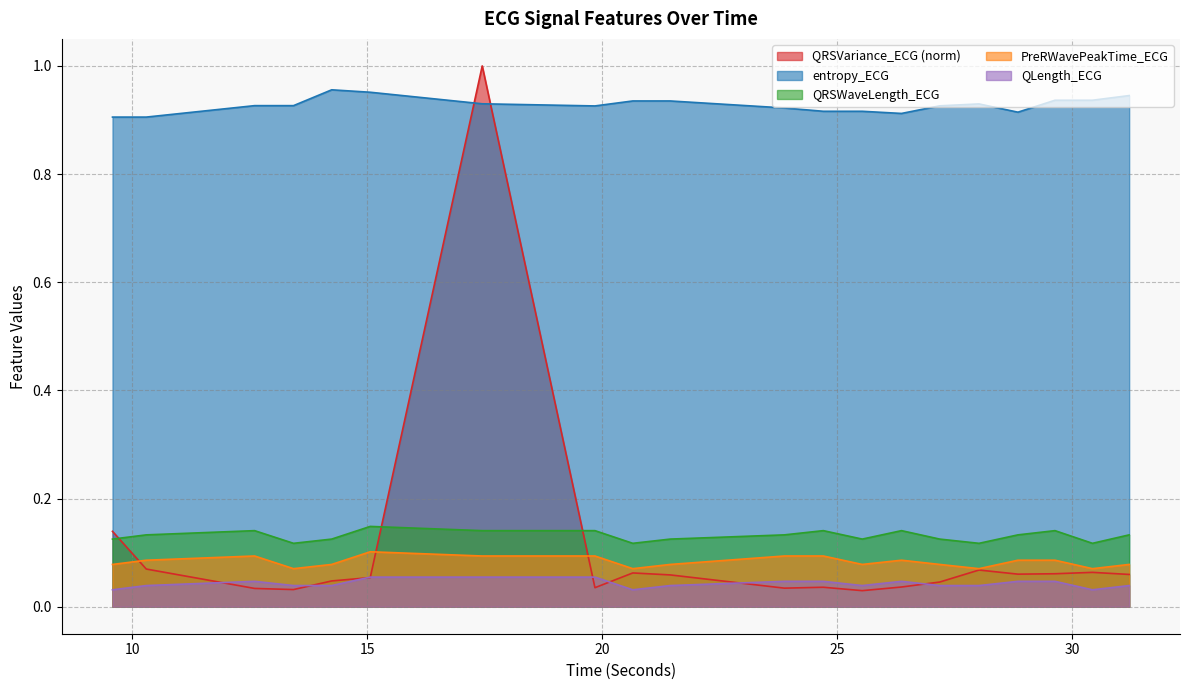

Rank the series by their maximum value, from highest to lowest.

QRSVariance_ECG (norm), entropy_ECG, QRSWaveLength_ECG, PreRWavePeakTime_ECG, QLength_ECG